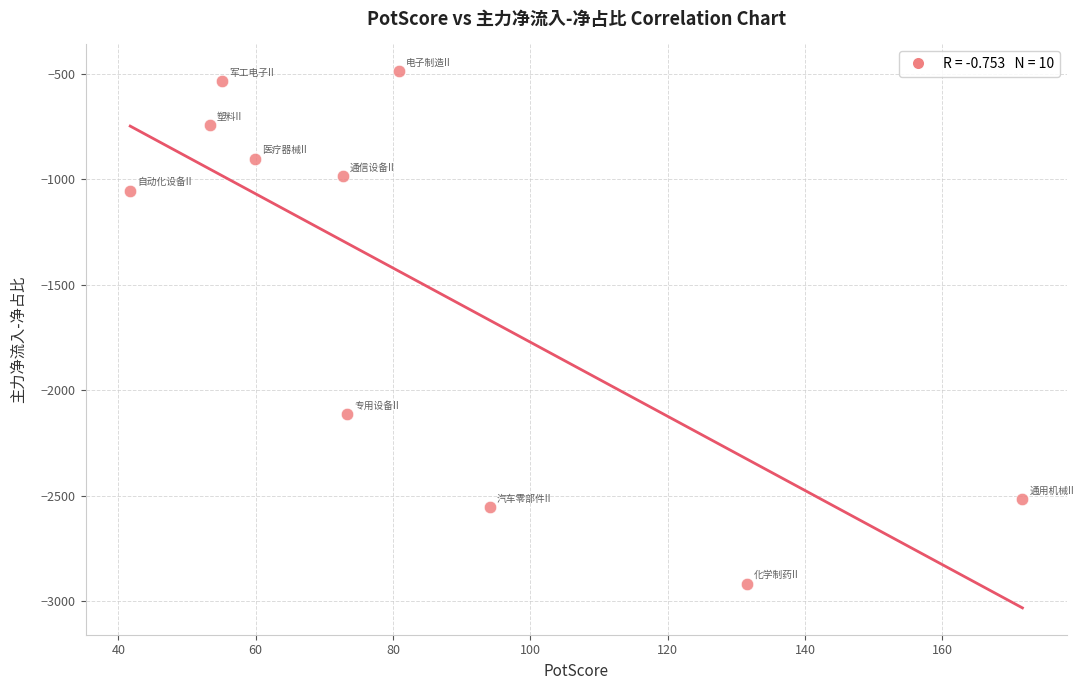

What is the average Y value?

-1480.8